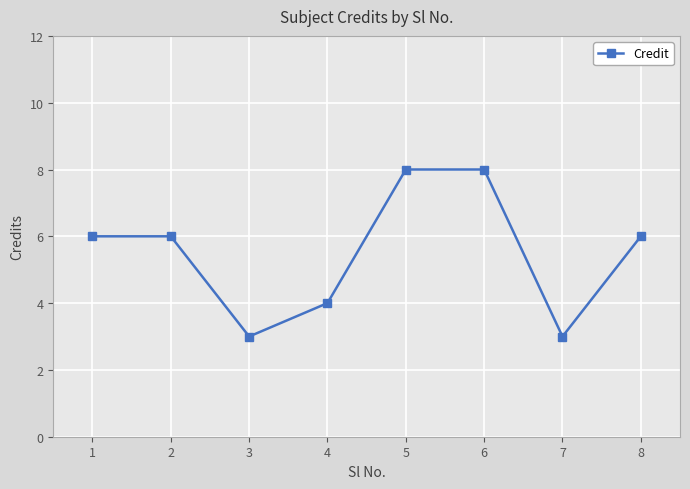

What value does the data have at 7?

3